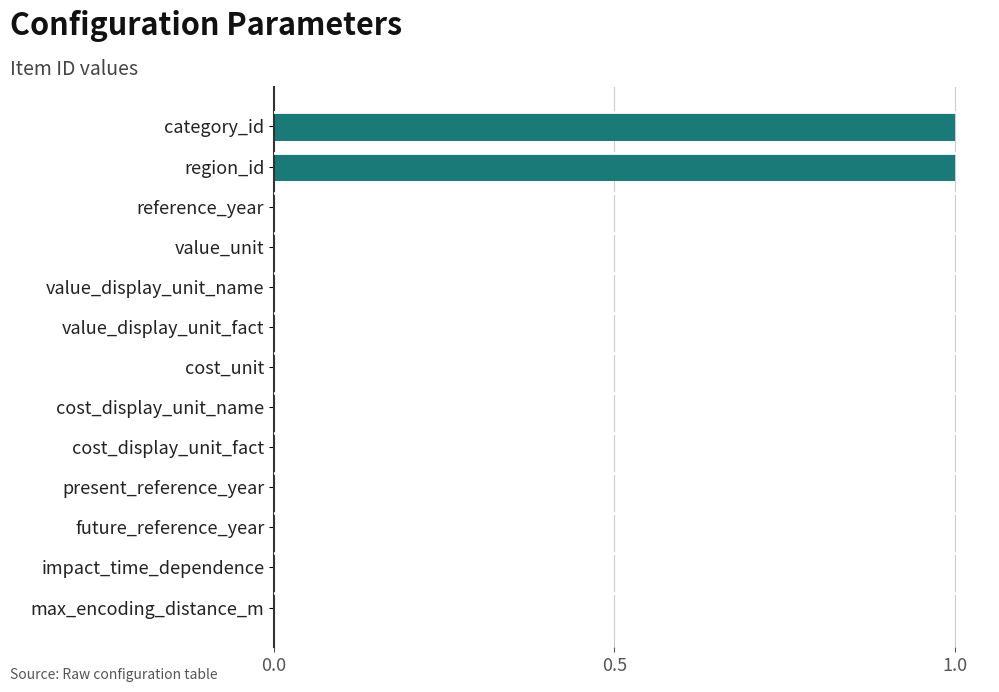

Reading bottom to top, extract all data points from this chart.

max_encoding_distance_m=0	impact_time_dependence=0	future_reference_year=0	present_reference_year=0	cost_display_unit_fact=0	cost_display_unit_name=0	cost_unit=0	value_display_unit_fact=0	value_display_unit_name=0	value_unit=0	reference_year=0	region_id=1	category_id=1